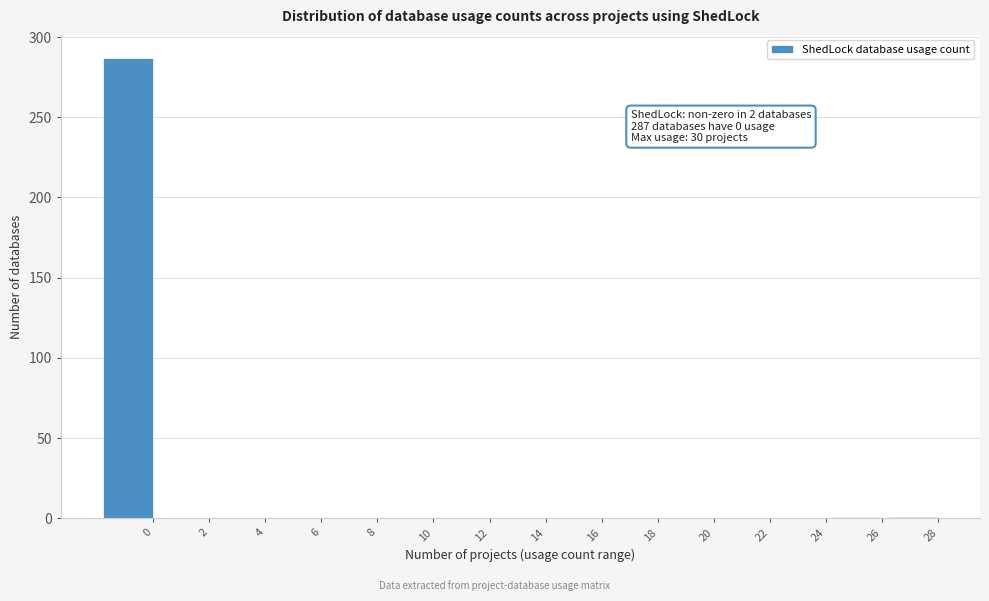

Is it true that the value at 14 is -97?

False